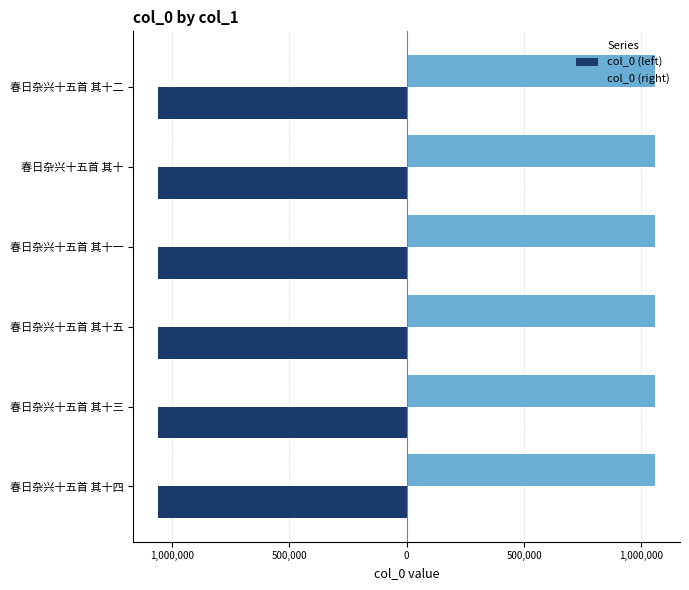

What are all the series names shown in the legend?

col_0 (left), col_0 (right)